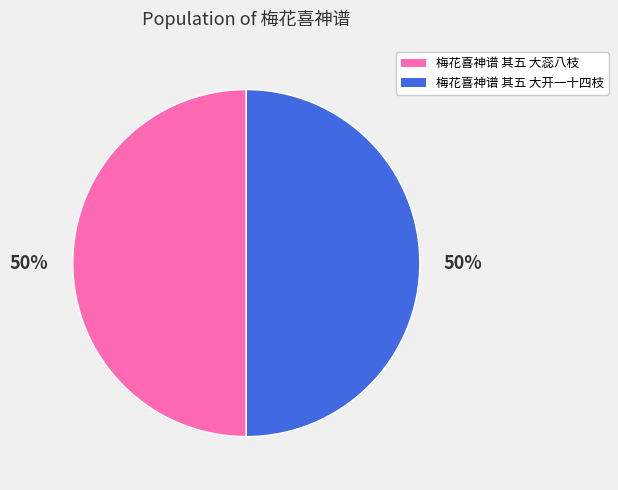

The 梅花喜神谱 其五 大蕊八枝 slice represents 64% of the pie. True or false?

False